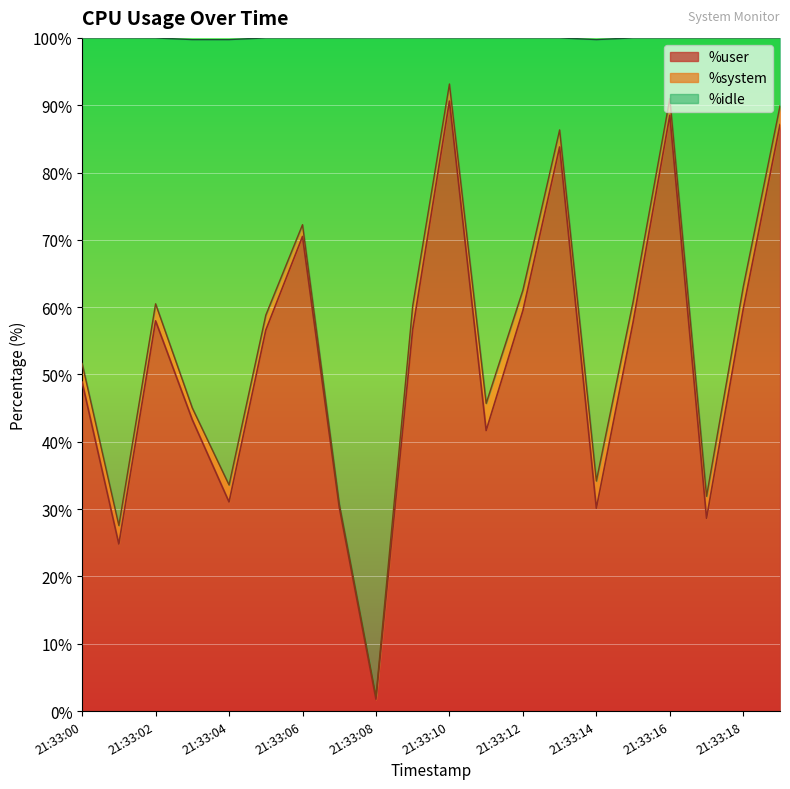

Is it true that %idle equals 8.9 at 21:33:01?

False